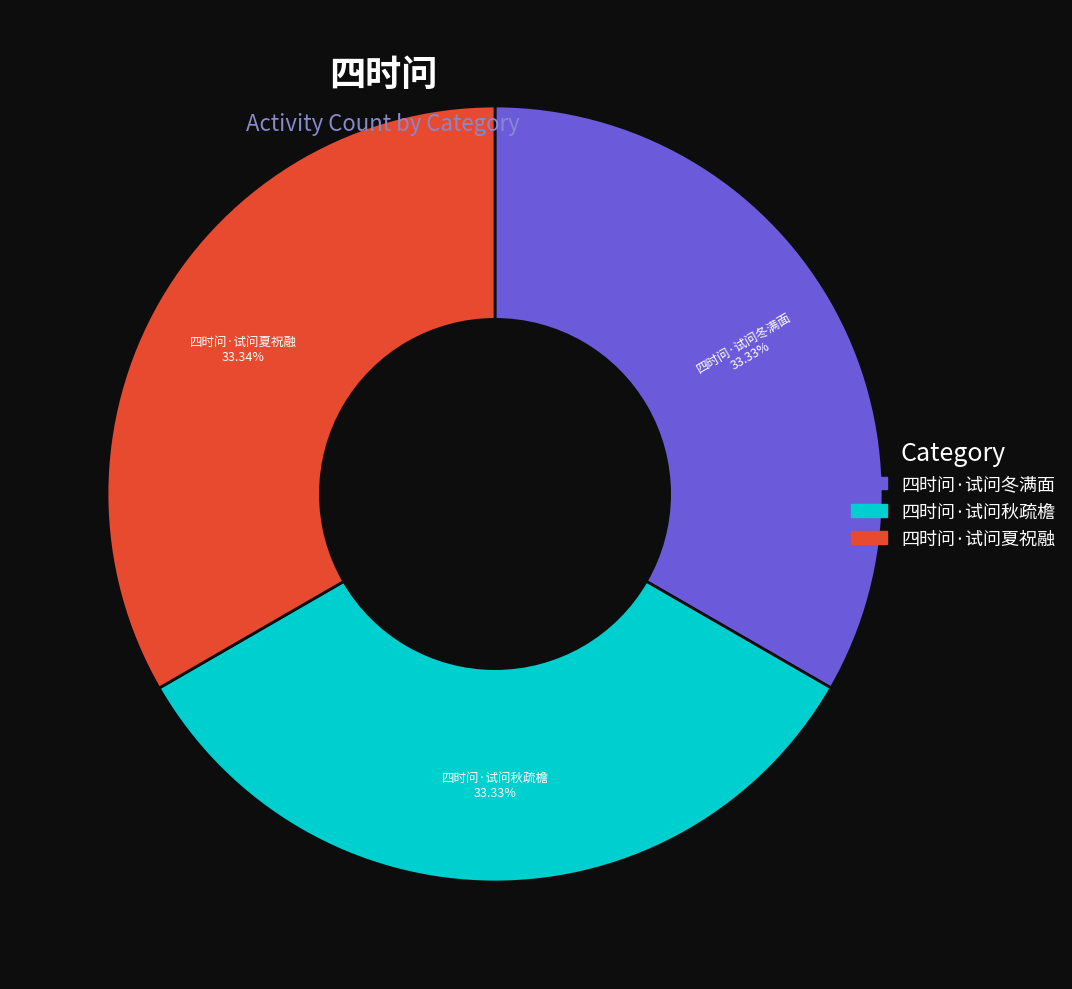

Approximately how many times larger is the value at 四时问·试问冬满面 compared to 四时问·试问夏祝融?

1.0